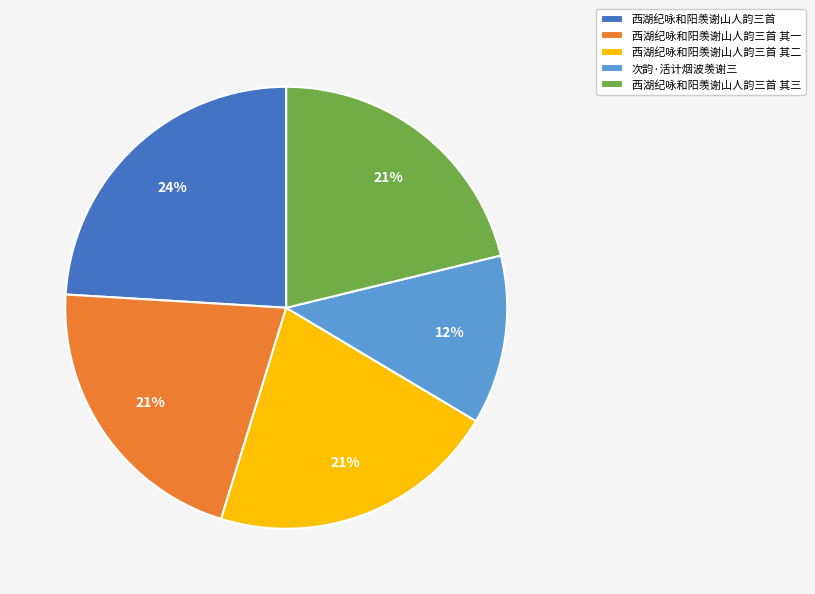

Combined, do 西湖纪咏和阳羡谢山人韵三首 其一 and 次韵·活计烟波羡谢三 account for over 50%?

No